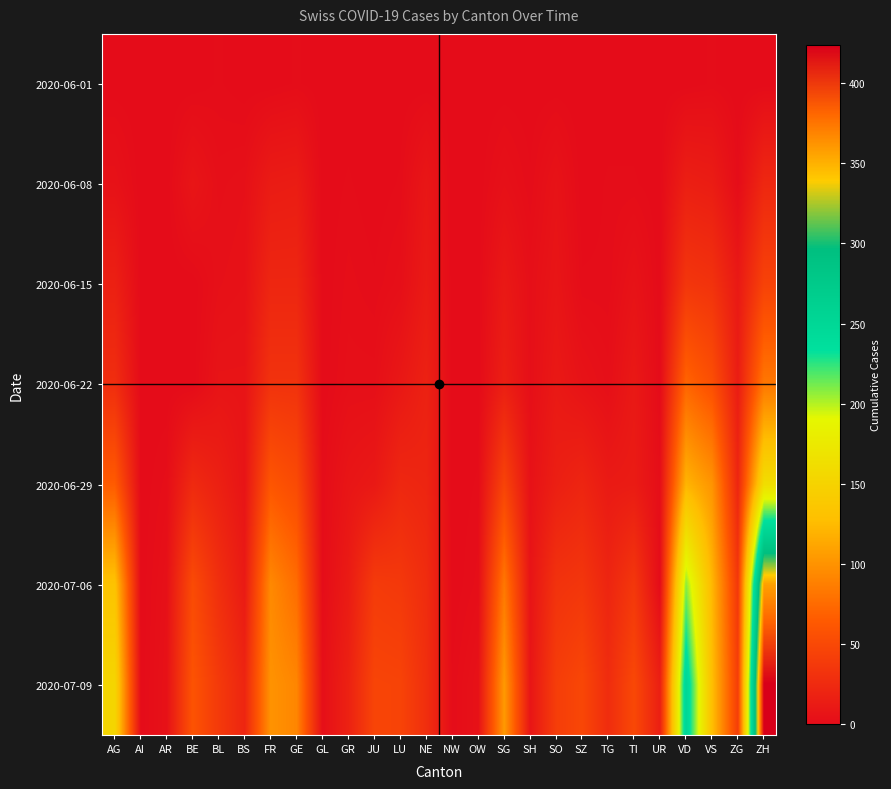

At which category is the sum across all series the highest?

ZH